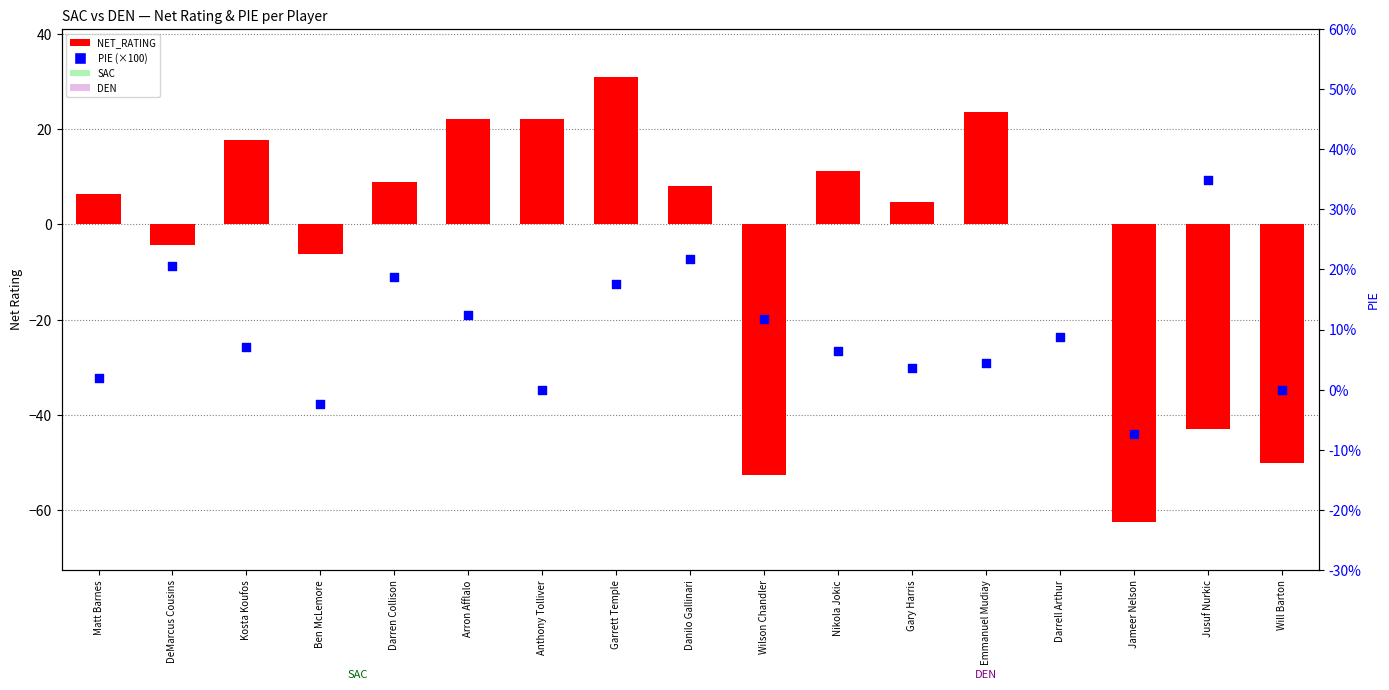

Which series has the largest total across all categories?

PIE